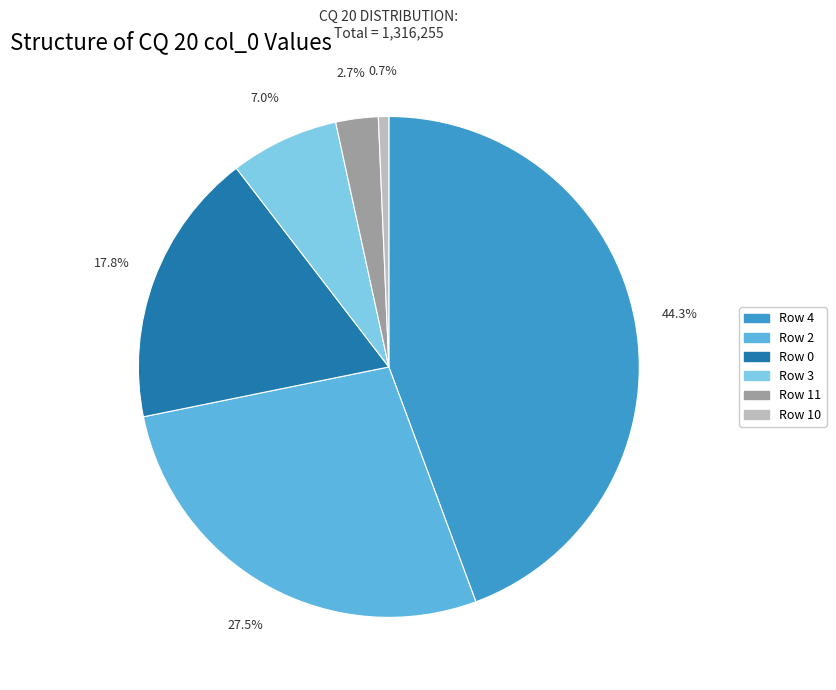

Does any single category account for the majority?

No